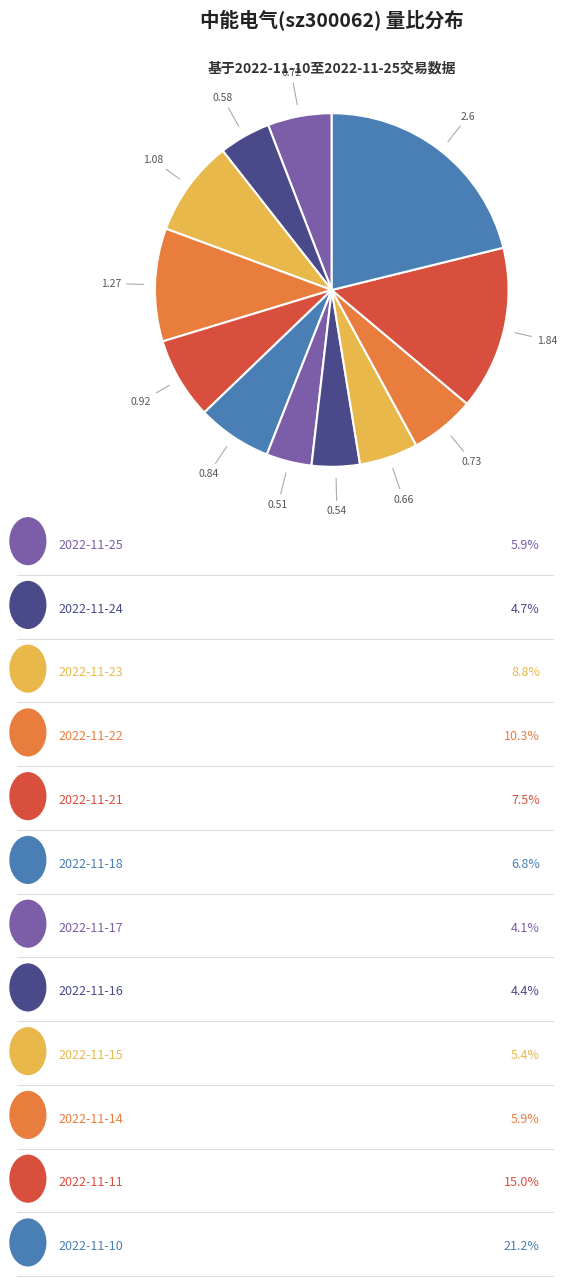

How many slices are in this pie chart?

12